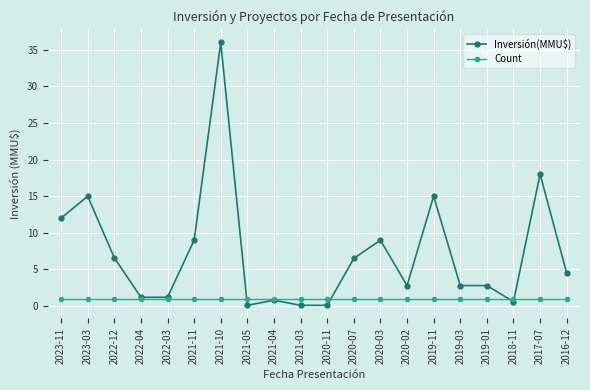

Which label corresponds to the largest value in the chart?

2021-10